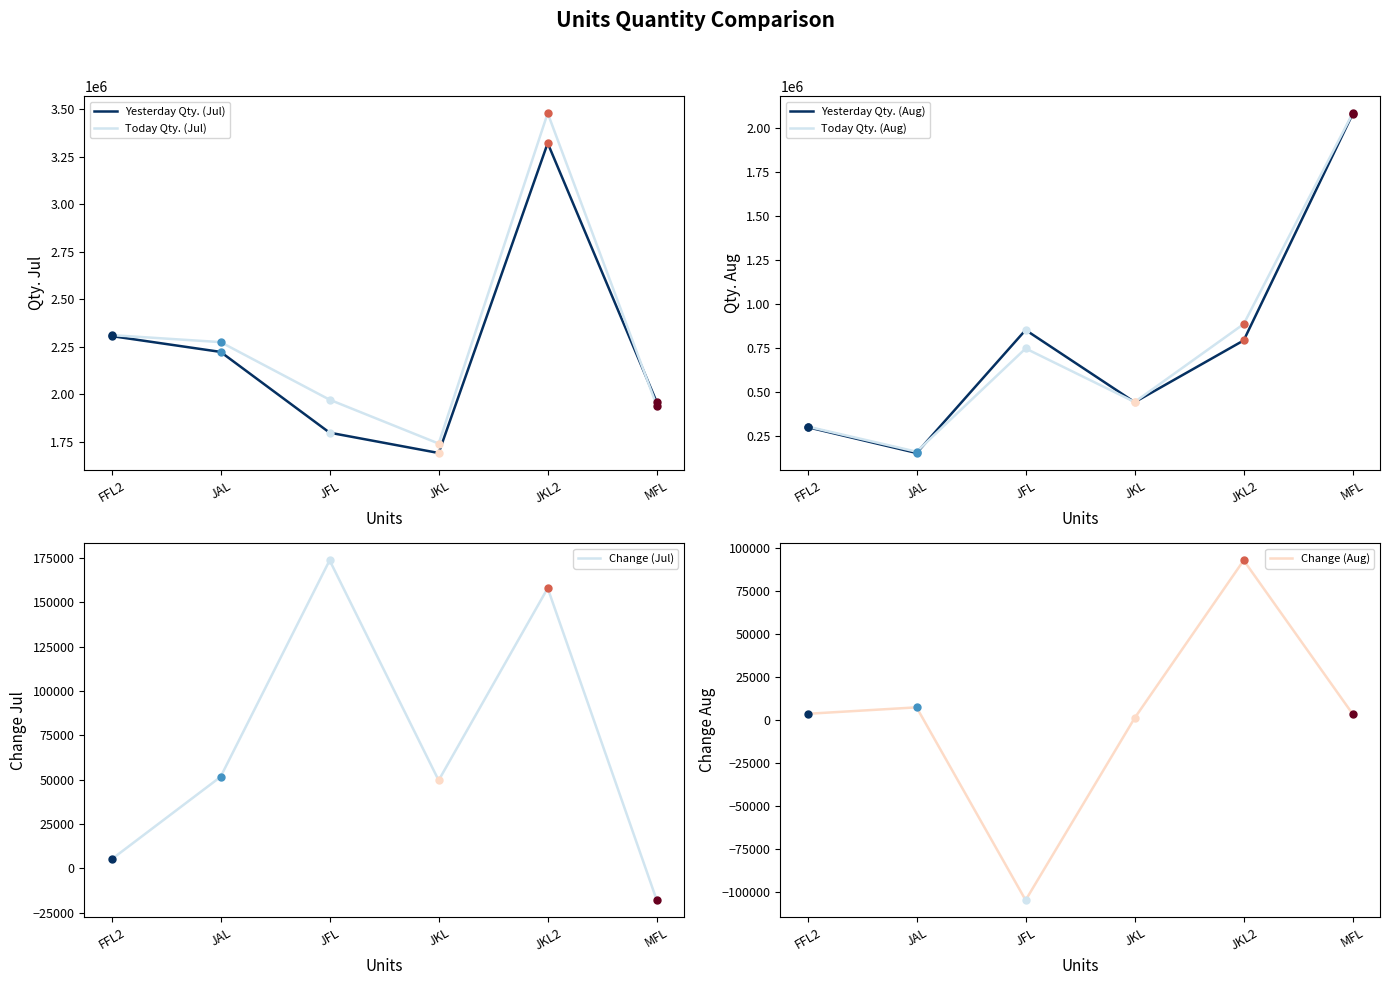

True or false: Yesterday Qty. (Aug) and Today Qty. (Aug) cross at least once.

True